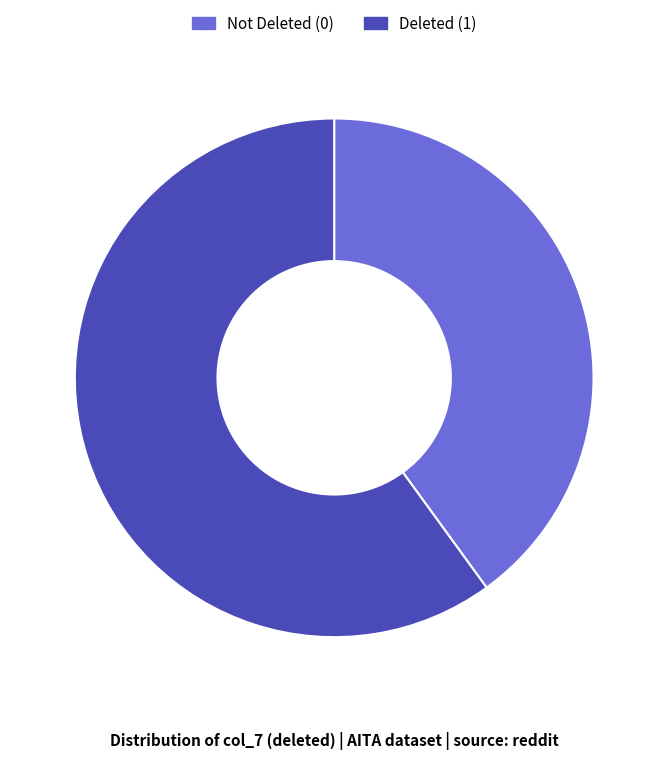

Which has a higher value, Deleted (1) or Not Deleted (0)?

Deleted (1)